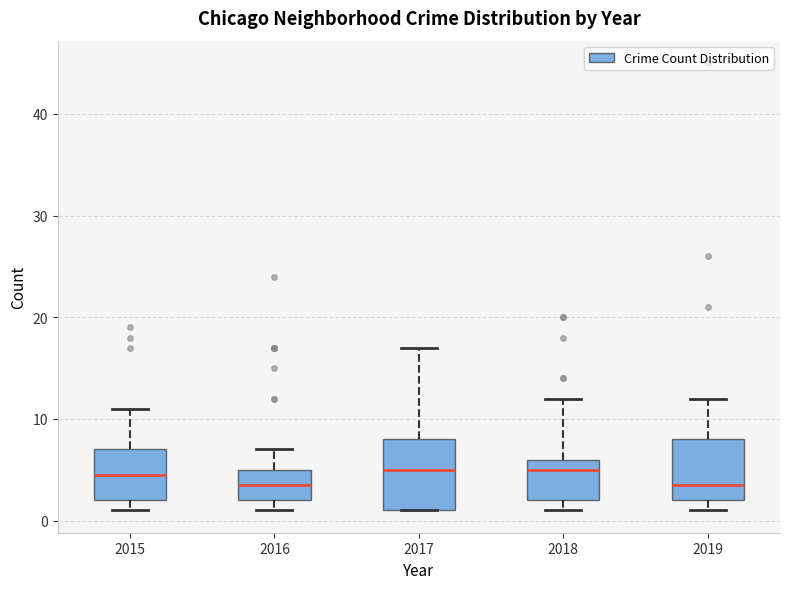

Reading left to right, read every box against the y-axis: the position of its median line, the range the box covers, and the ends of its whiskers. The values are not printed on the chart, so give them approximately, as read against the axis.

2015: median 5, box 2 to 7, whiskers 1 to 11
2016: median 4, box 2 to 5, whiskers 1 to 7
2017: median 5, box 1 to 8, whiskers 1 to 17
2018: median 5, box 2 to 6, whiskers 1 to 12
2019: median 4, box 2 to 8, whiskers 1 to 12